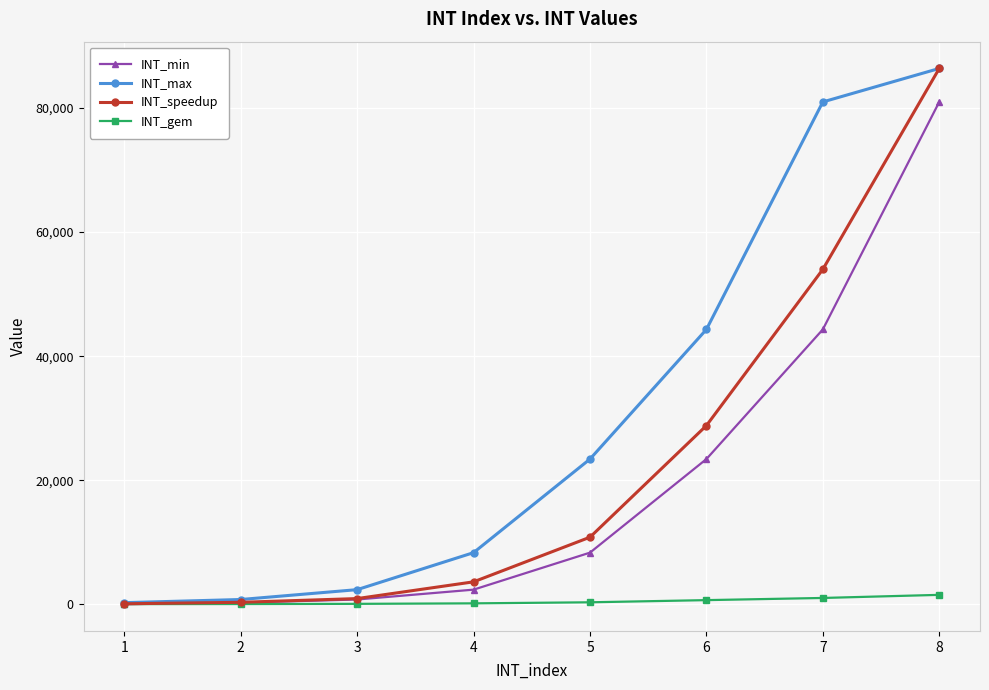

What is the average value of the INT_min series?

20044